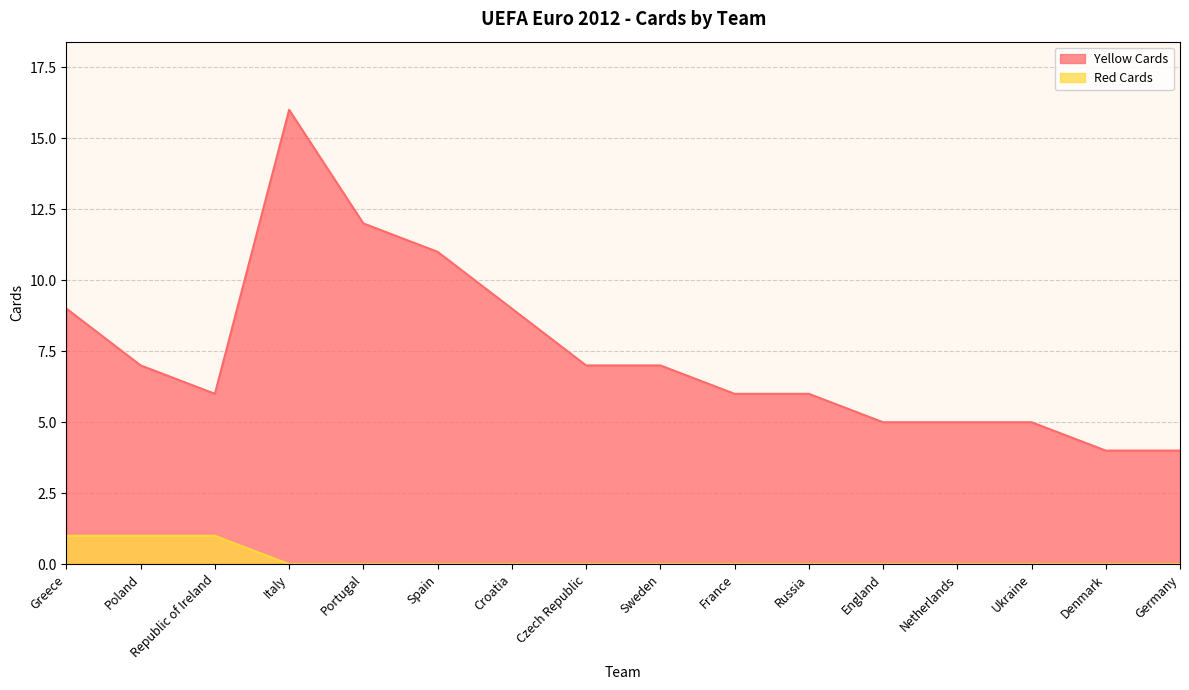

True or false: Red Cards and Yellow Cards cross at least once.

False